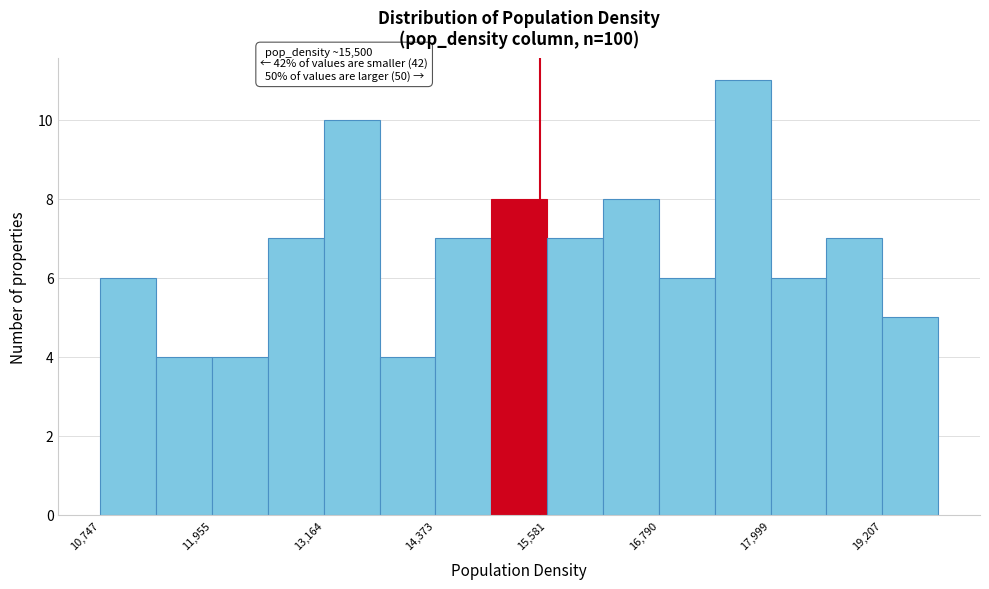

Read against the x-axis, roughly where is the centre of the tallest bar?

17600